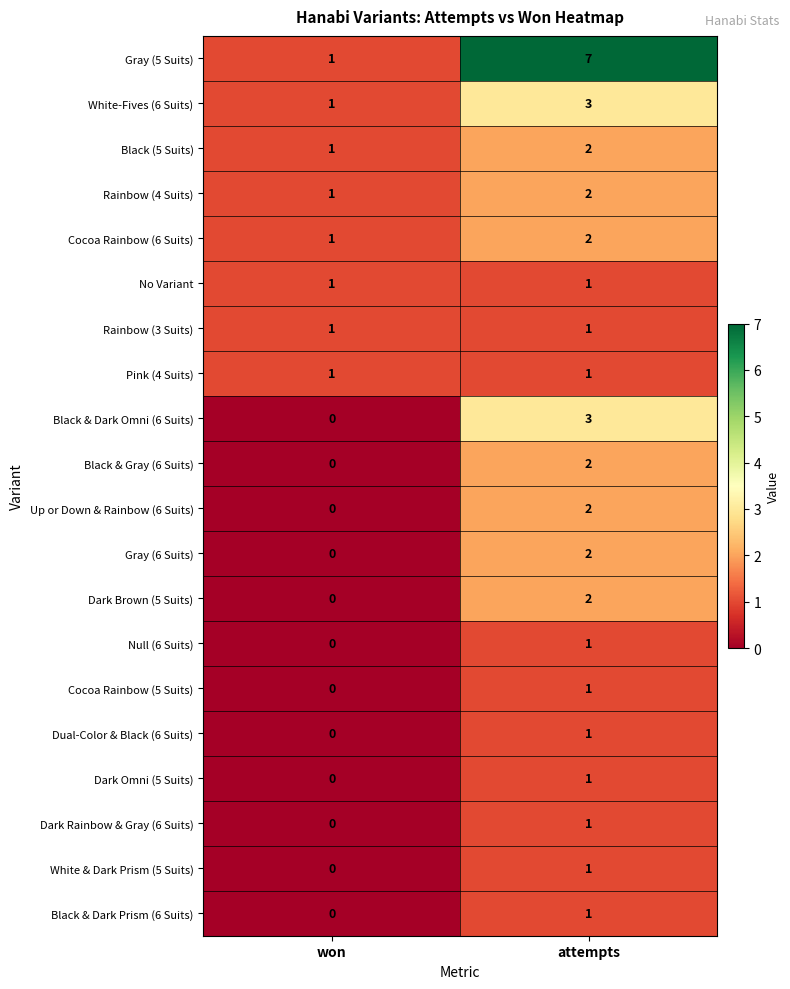

Which series has the largest total across all categories?

Gray (5 Suits)